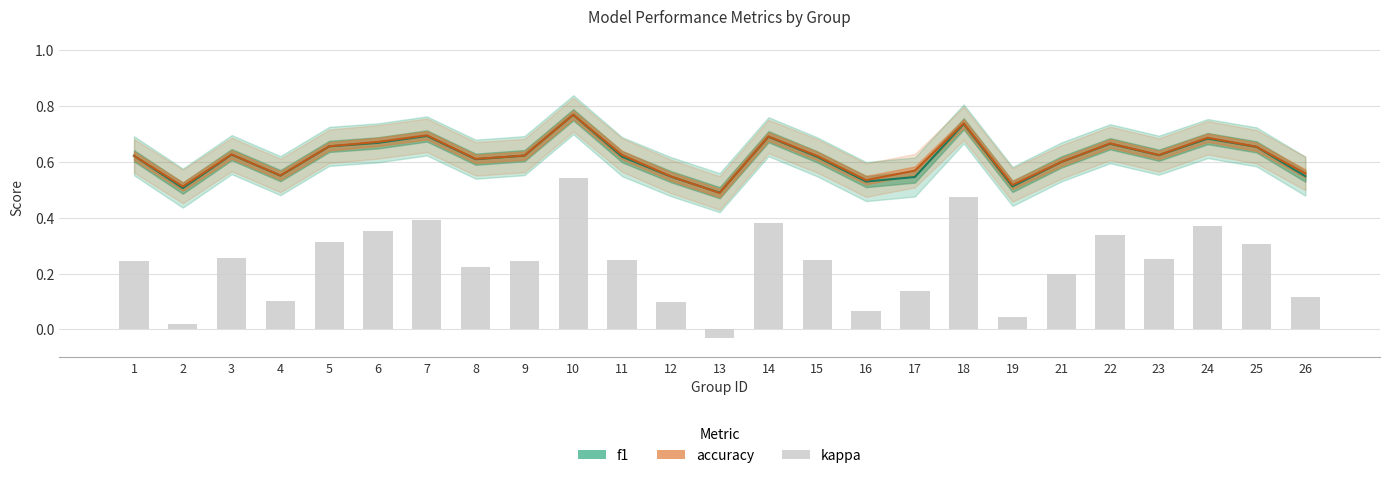

Read the kappa value at 25.

0.3